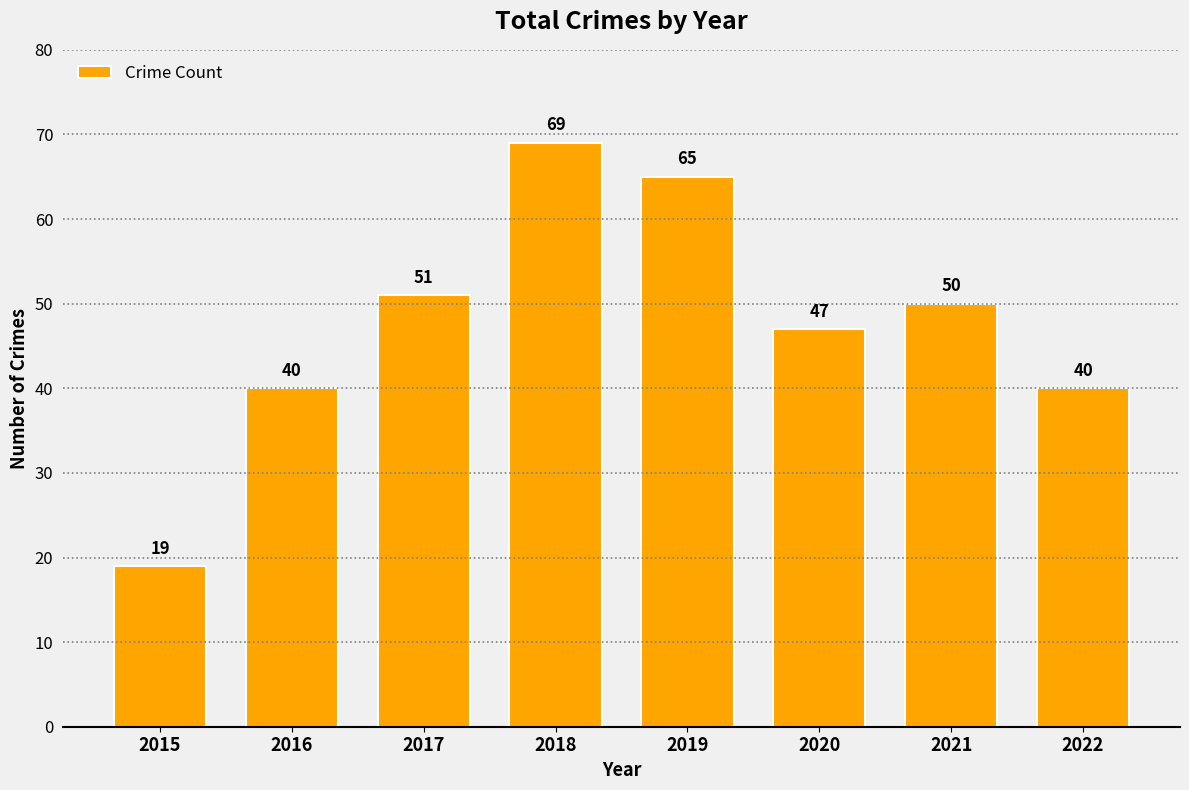

What is the ratio of the value at 2022 to the value at 2018?

0.6